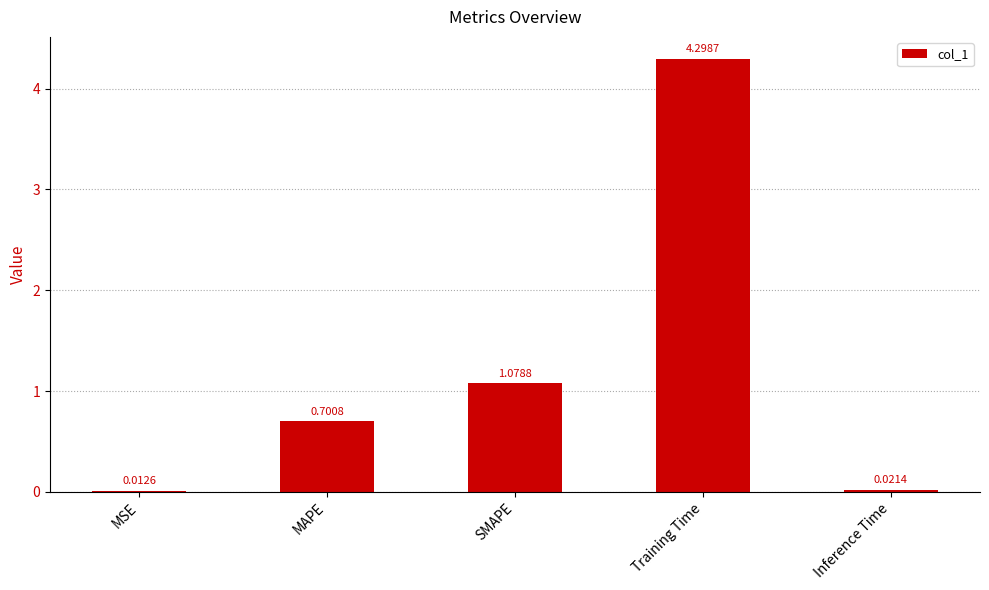

What is the change in value from MSE to Training Time?

+4.3